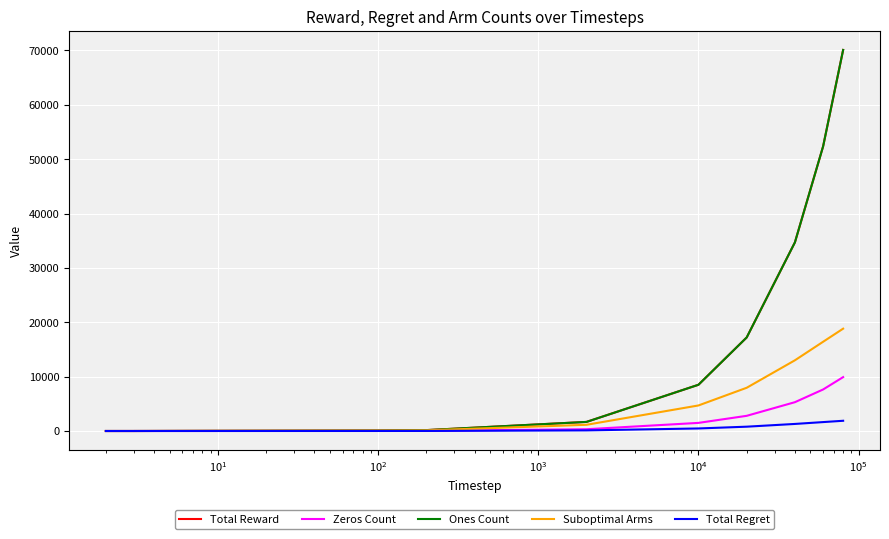

How many lines are shown in the chart?

5